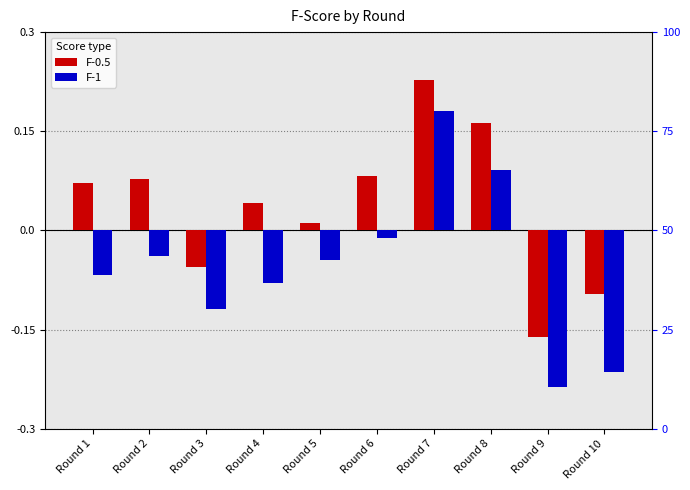

Rank the series by their maximum value, from lowest to highest.

F-1, F-0.5